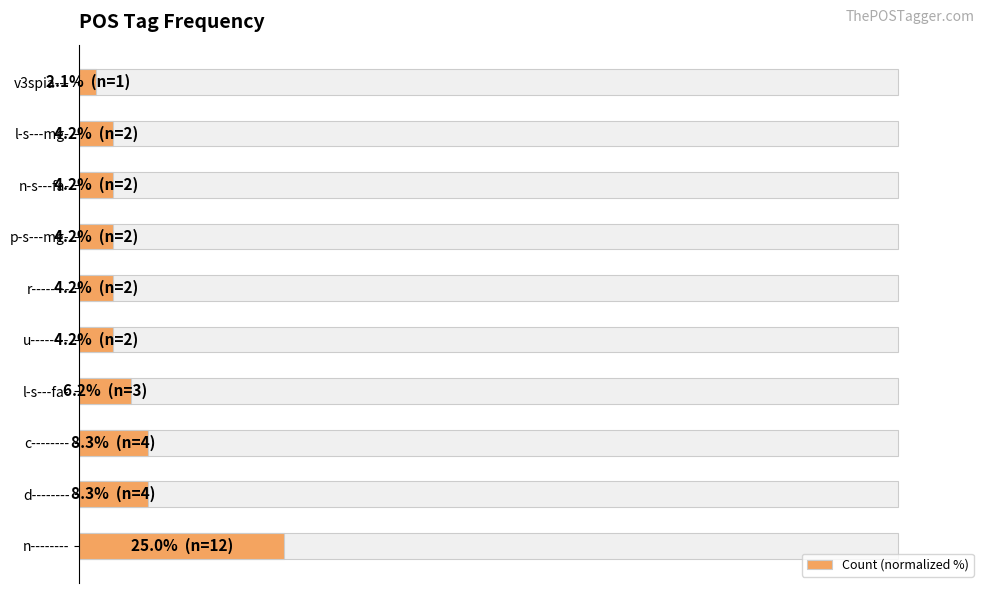

How many distinct data groups are displayed?

1